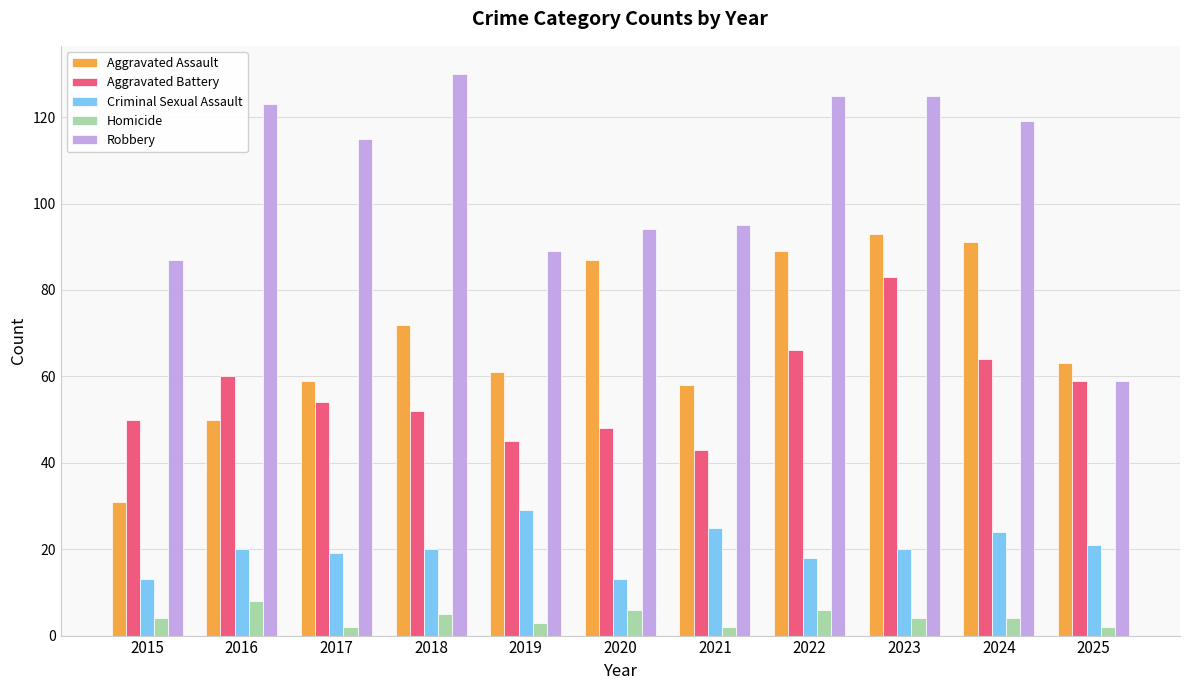

Reading right to left, extract all data points from this chart.

Aggravated Assault: 2025=63	2024=91	2023=93	2022=89	2021=58	2020=87	2019=61	2018=72	2017=59	2016=50	2015=31
Aggravated Battery: 2025=59	2024=64	2023=83	2022=66	2021=43	2020=48	2019=45	2018=52	2017=54	2016=60	2015=50
Criminal Sexual Assault: 2025=21	2024=24	2023=20	2022=18	2021=25	2020=13	2019=29	2018=20	2017=19	2016=20	2015=13
Homicide: 2025=2	2024=4	2023=4	2022=6	2021=2	2020=6	2019=3	2018=5	2017=2	2016=8	2015=4
Robbery: 2025=59	2024=119	2023=125	2022=125	2021=95	2020=94	2019=89	2018=130	2017=115	2016=123	2015=87